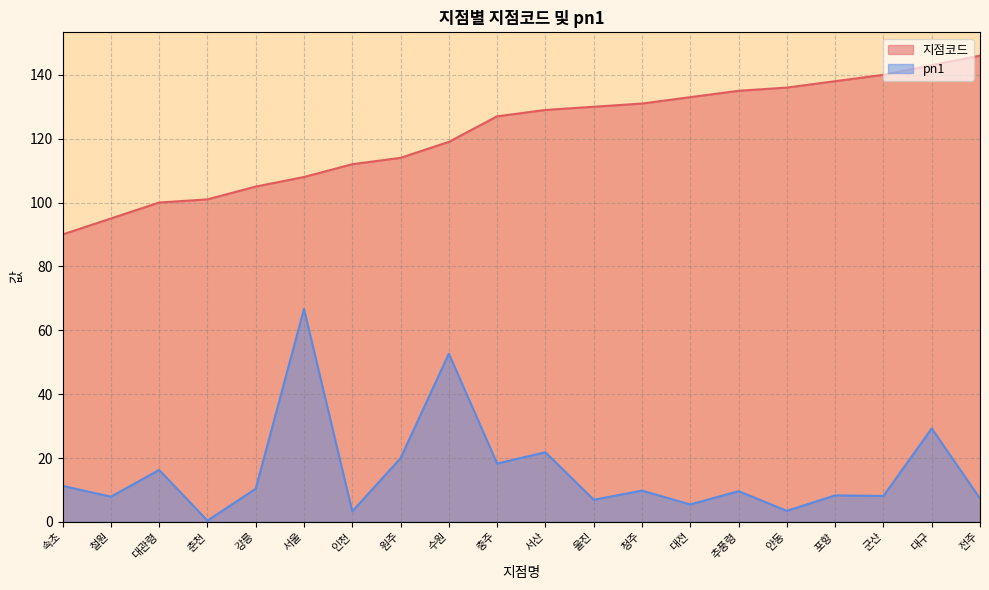

The pn1 series shows 11.1 at 충주. True or false?

False